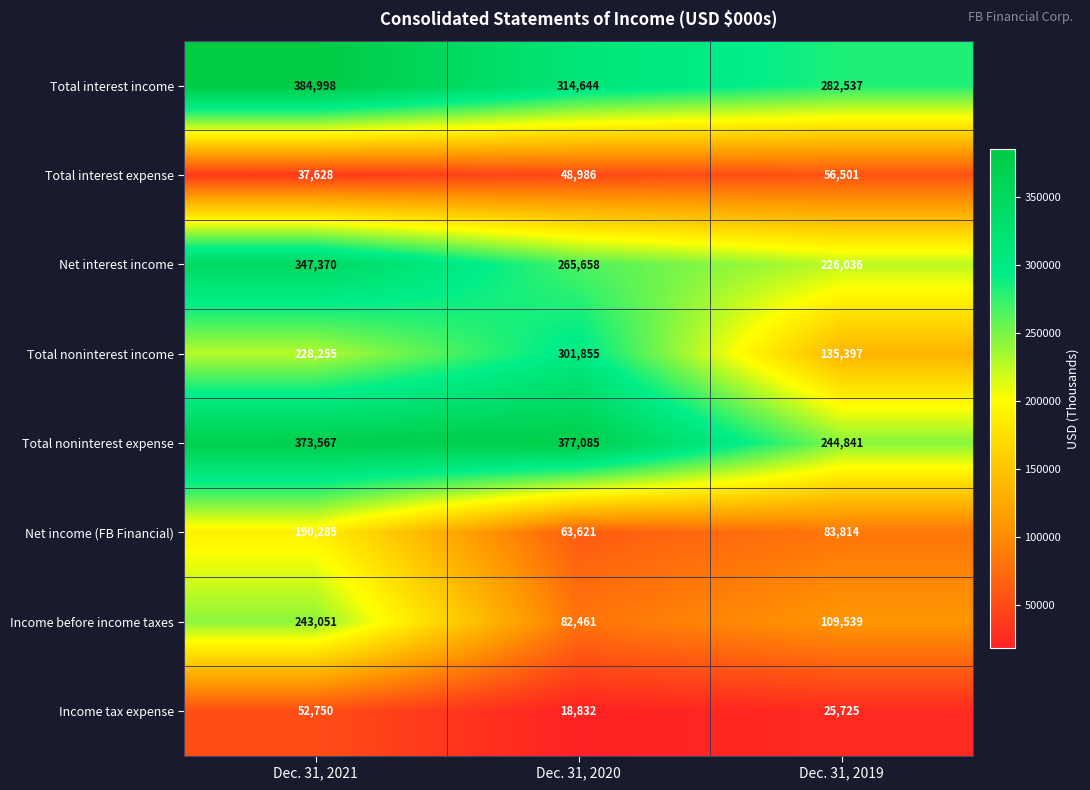

Rank the series at Dec. 31, 2021 from lowest to highest value.

Total interest expense, Income tax expense, Net income (FB Financial), Total noninterest income, Income before income taxes, Net interest income, Total noninterest expense, Total interest income